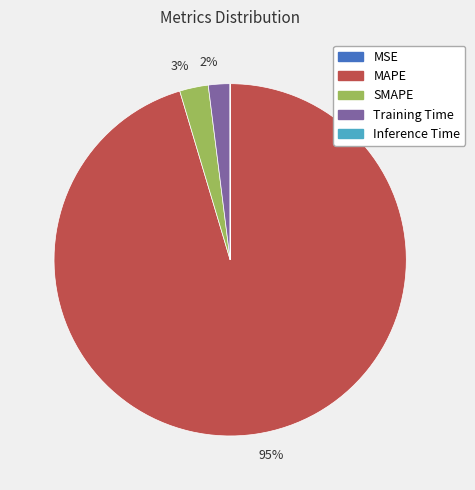

Is there a majority slice in this chart?

Yes